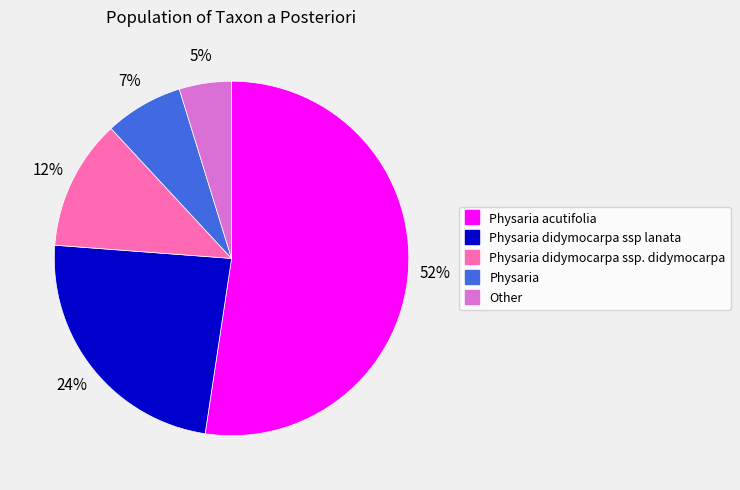

Is there any slice that represents more than half of the pie?

Yes